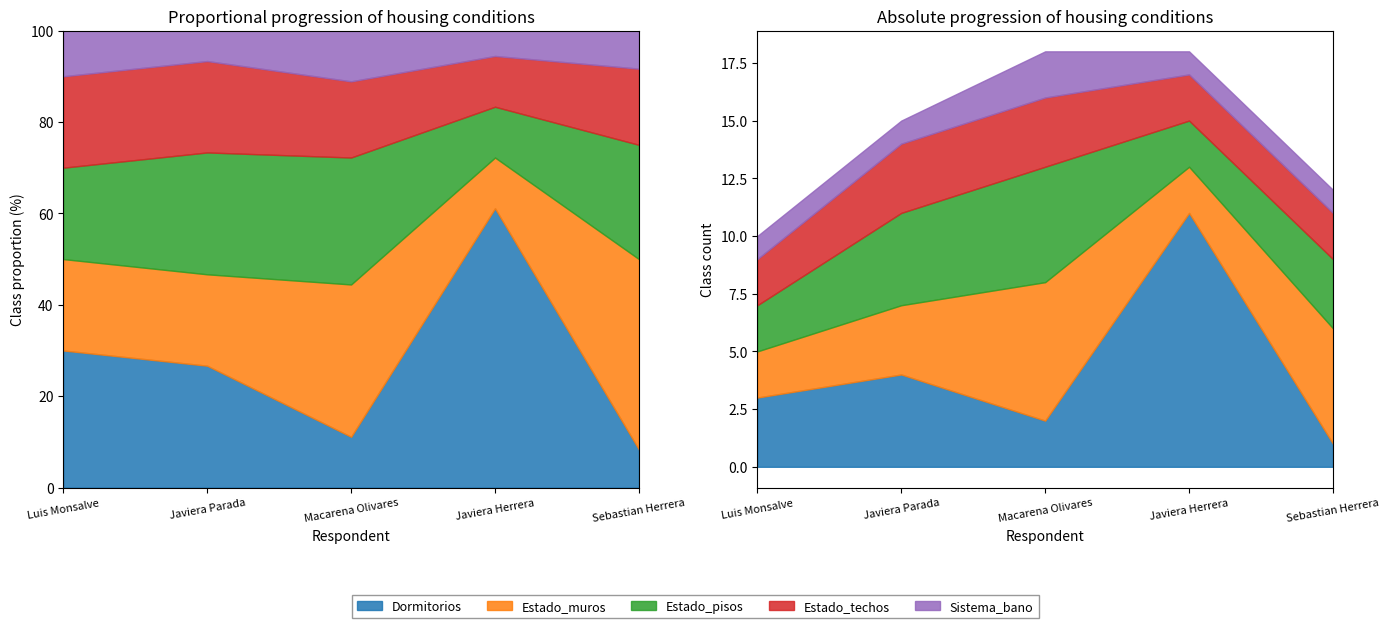

What is the total value across all series at 3?

18